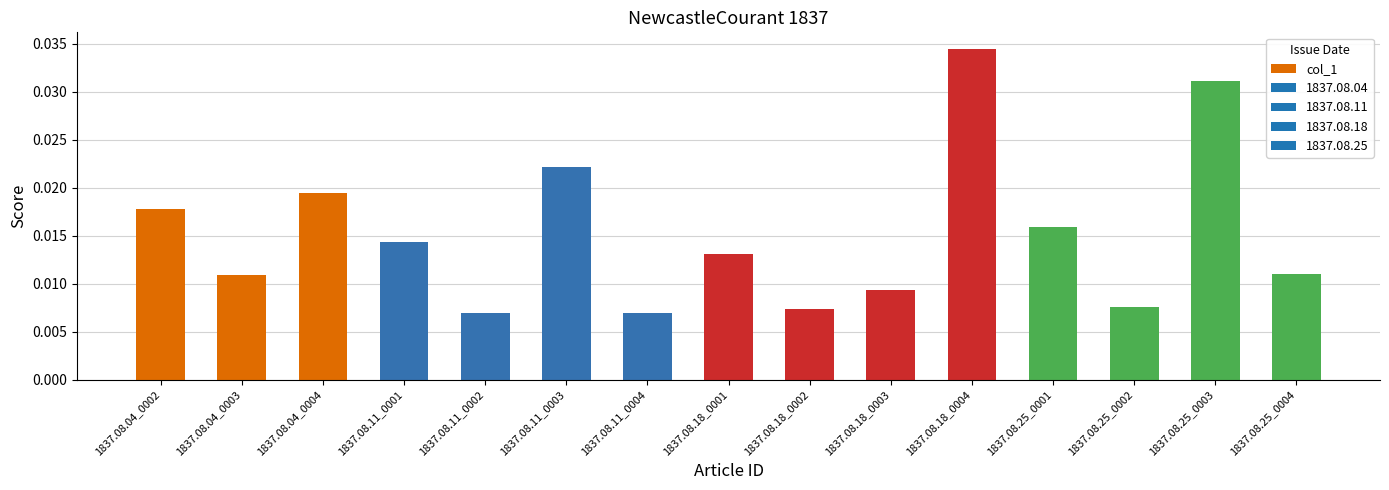

Between 1837.08.11_0003 and 1837.08.04_0004, which is larger?

1837.08.11_0003